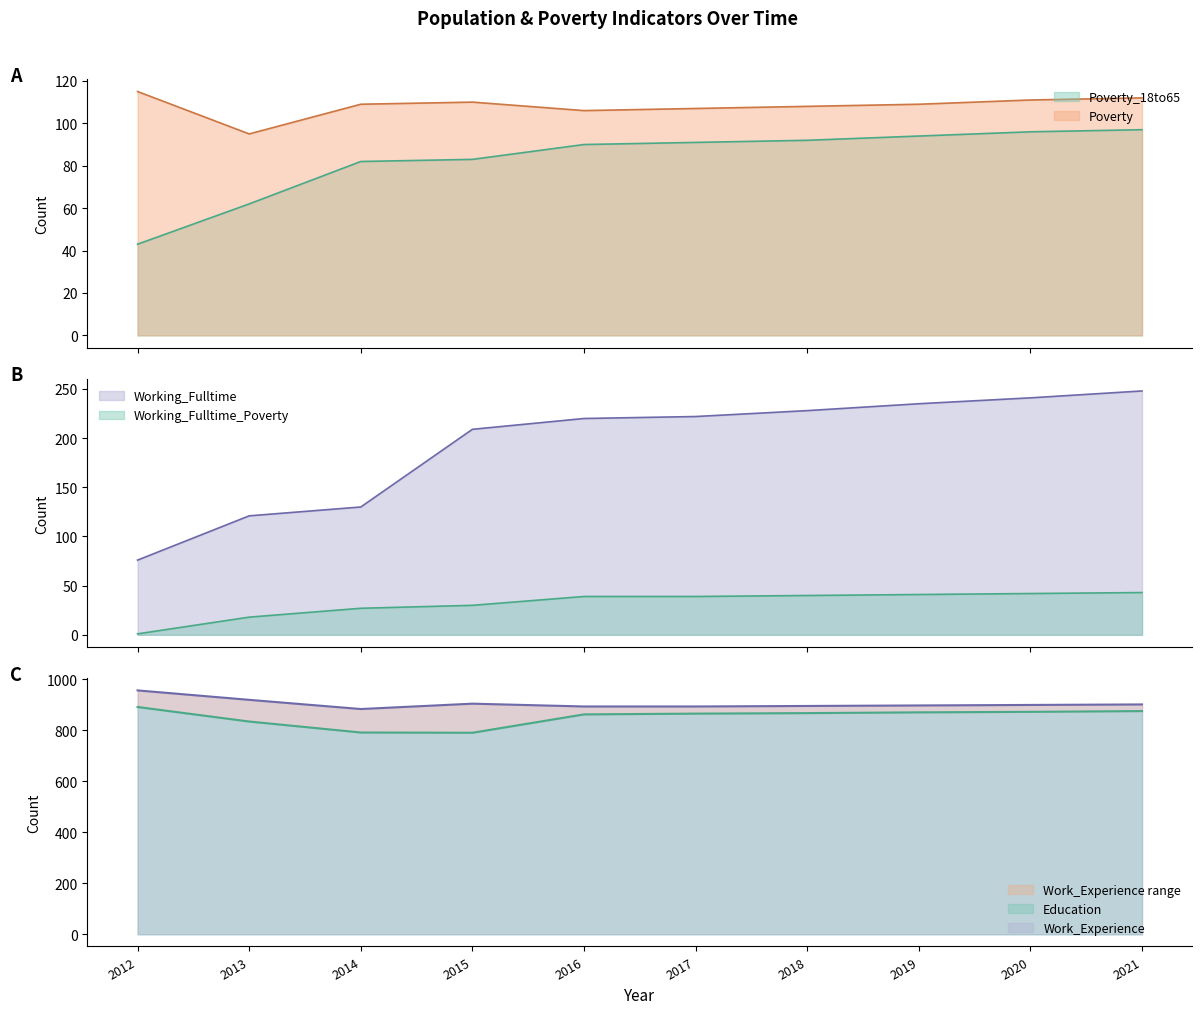

True or false: Working_Fulltime_Poverty and Education intersect in this chart.

False